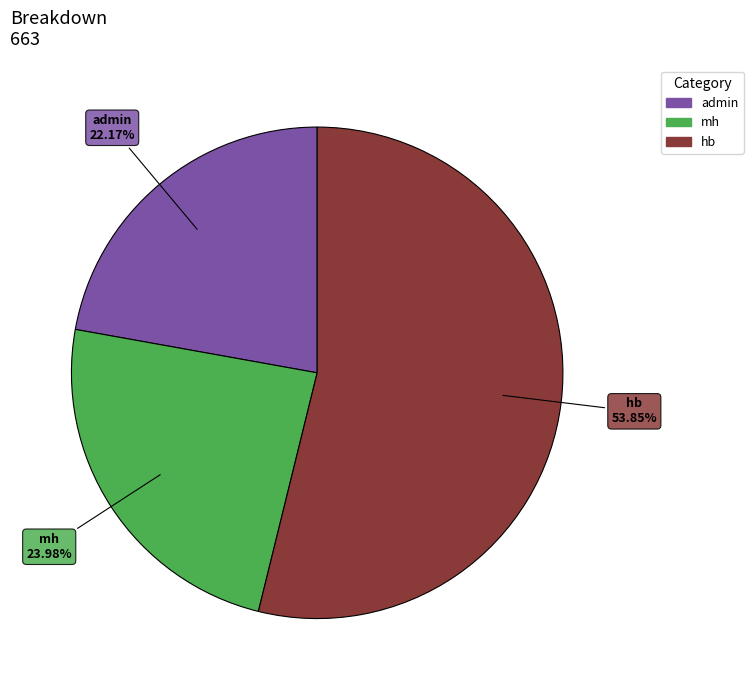

What percentage is the hb slice, to the nearest percent?

54%